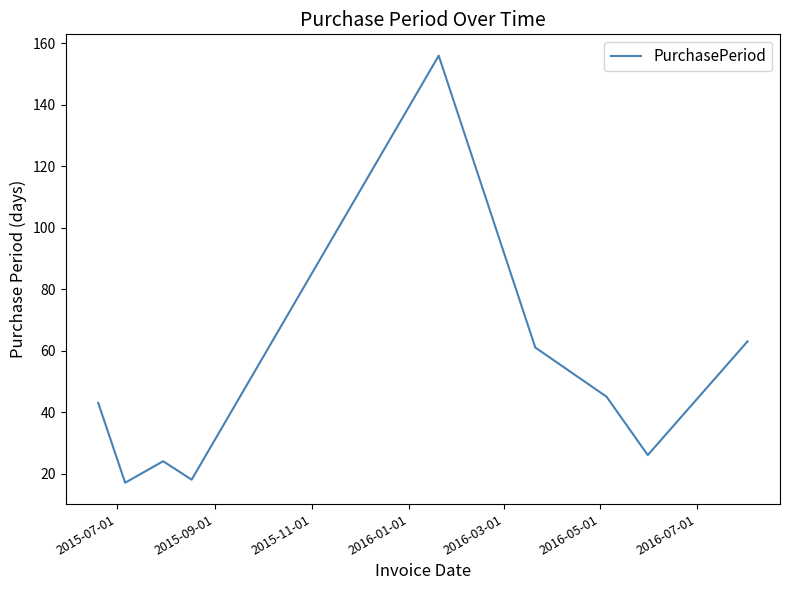

What is the smallest value displayed?

17